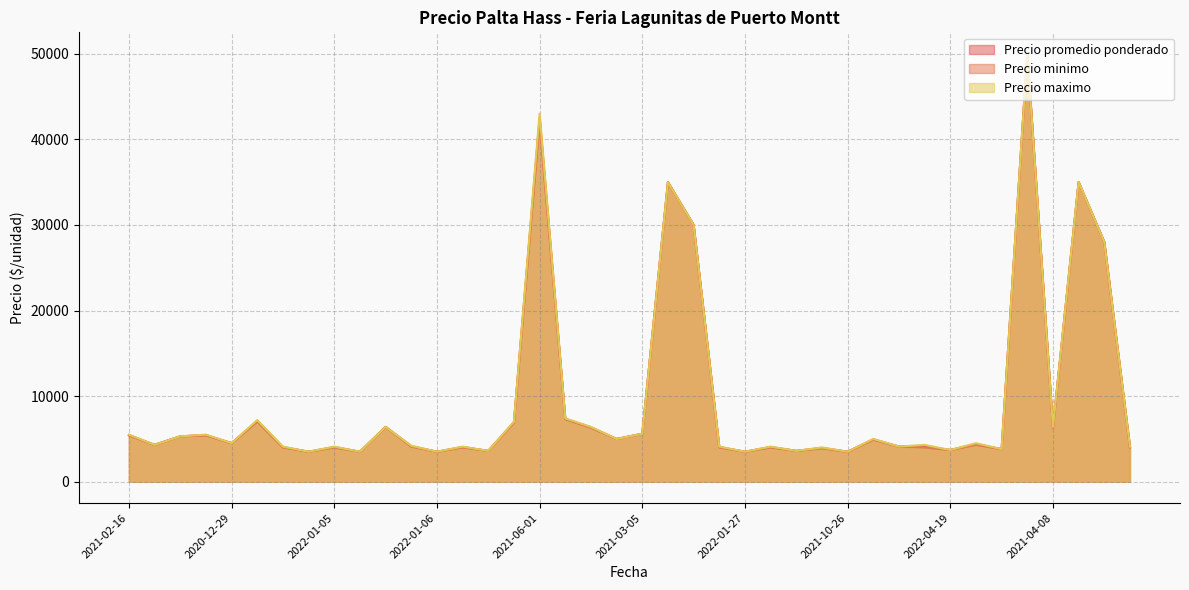

True or false: Precio minimo and Precio promedio ponderado intersect in this chart.

False